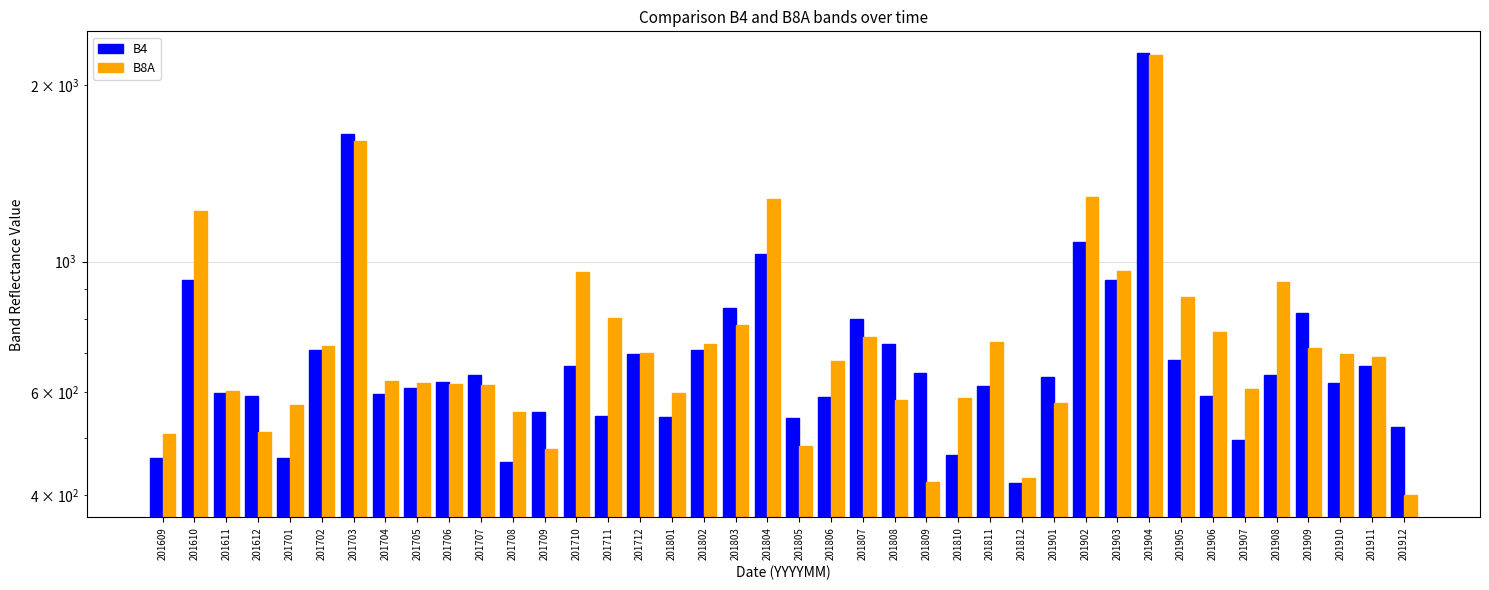

At how many categories does at least one series exceed 1284?

3